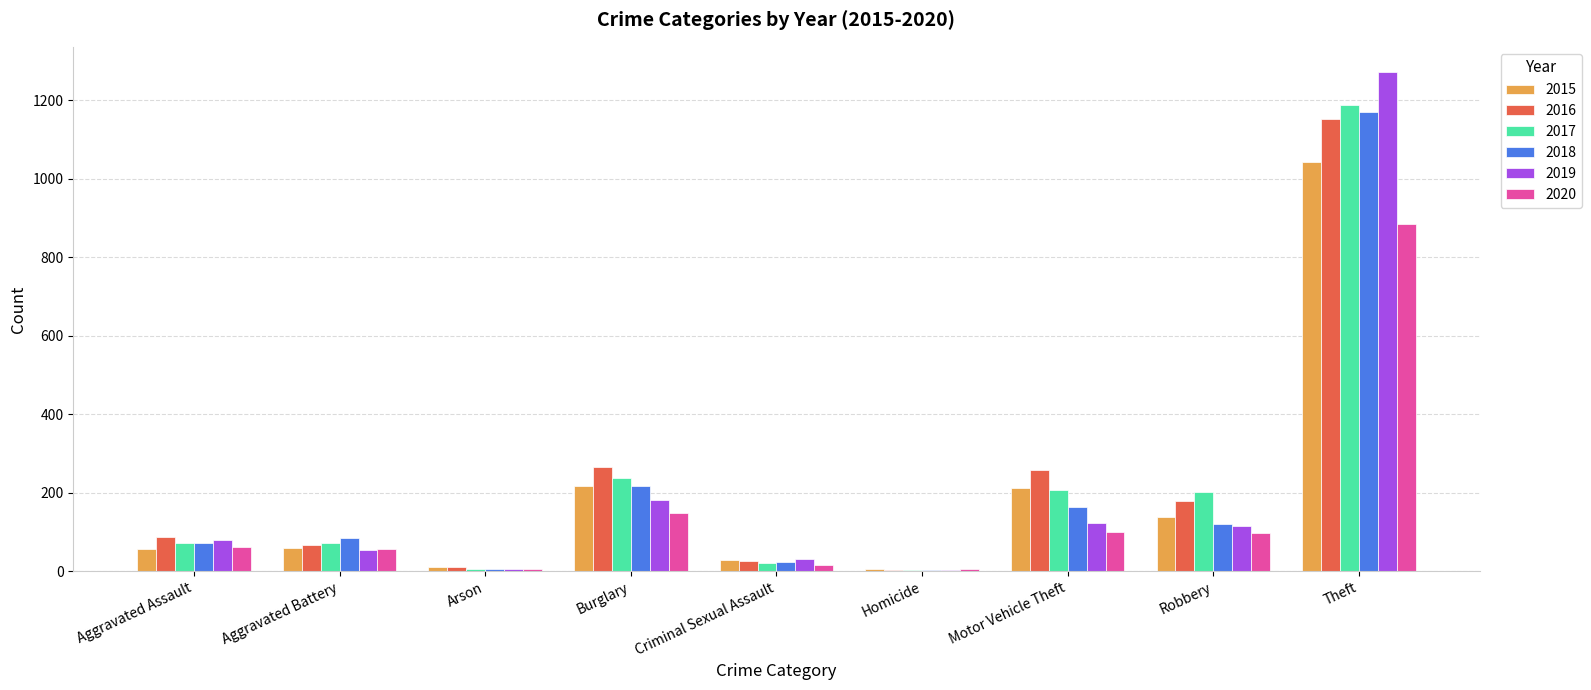

What is the maximum value for 2017?

1188